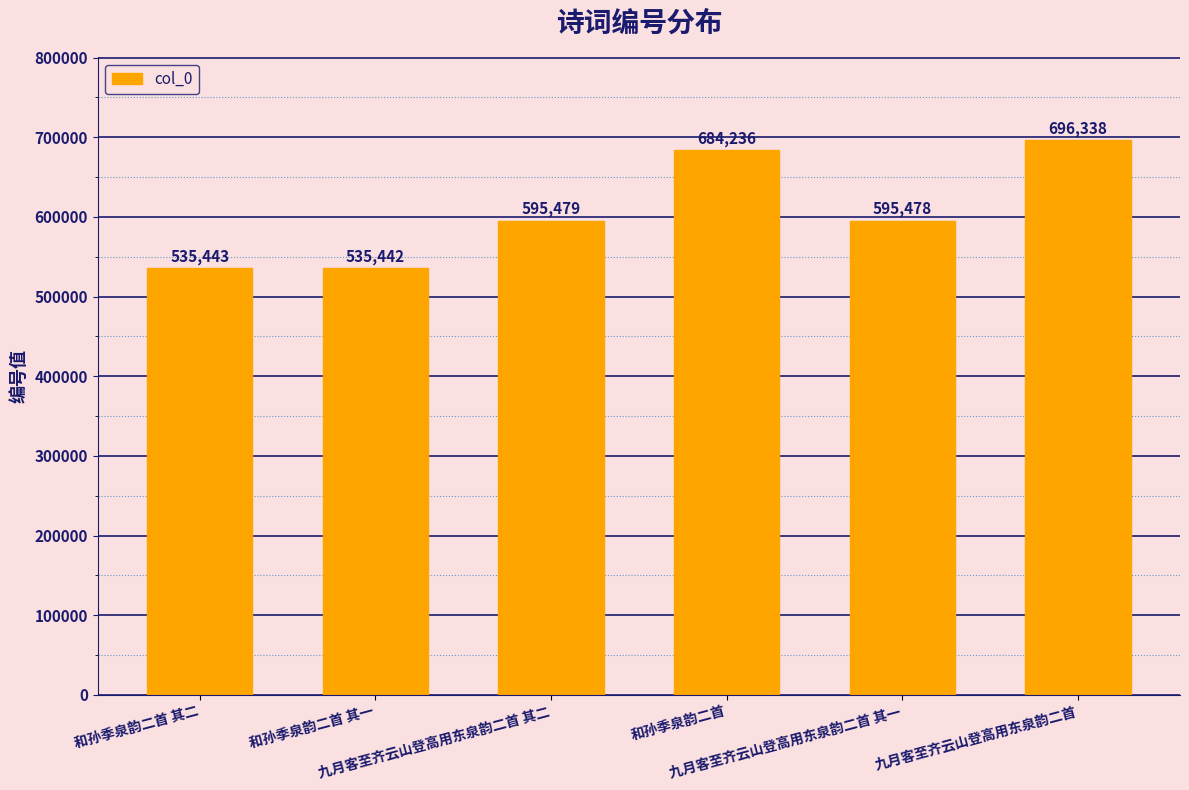

Reading right to left, extract all data points from this chart.

九月客至齐云山登高用东泉韵二首=696338	九月客至齐云山登高用东泉韵二首 其一=595478	和孙季泉韵二首=684236	九月客至齐云山登高用东泉韵二首 其二=595479	和孙季泉韵二首 其一=535442	和孙季泉韵二首 其二=535443